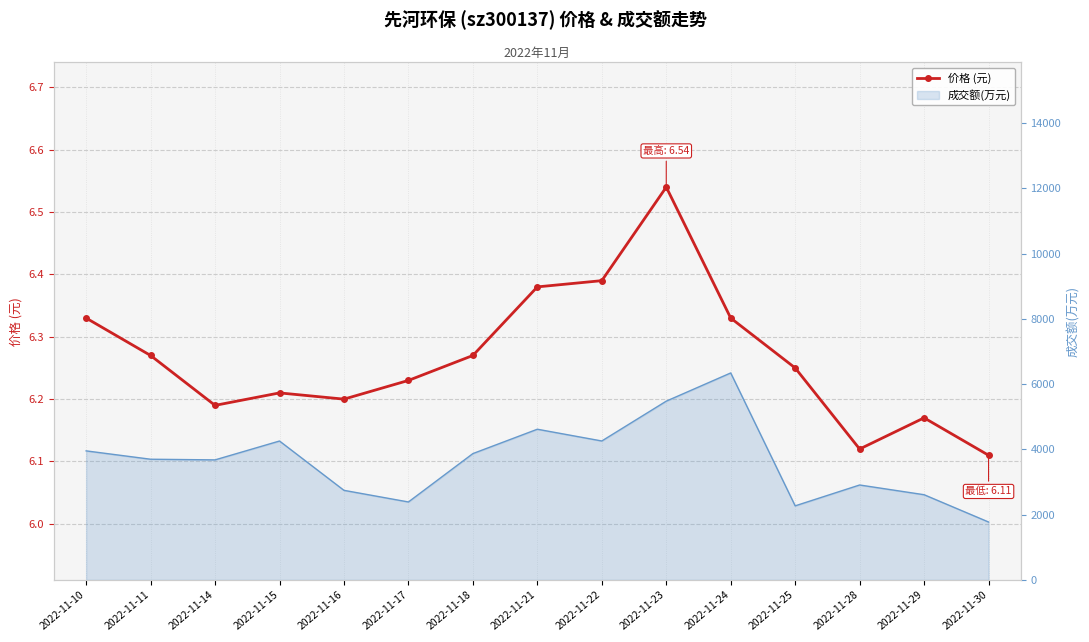

Is it true that the value at 2022-11-24 is 6.3?

True